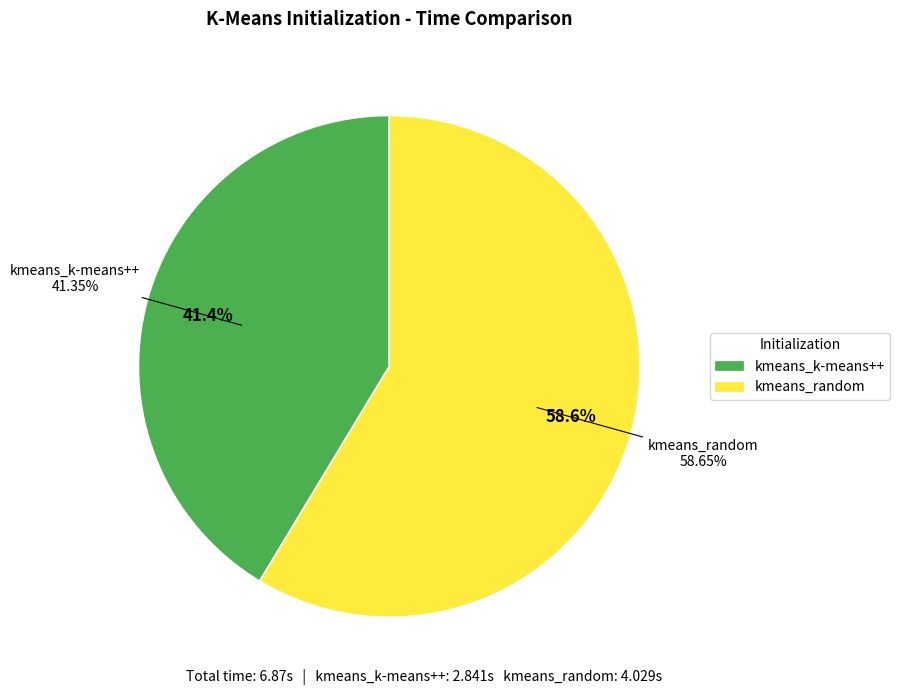

What portion of the pie excludes kmeans_k-means++?

58.6%